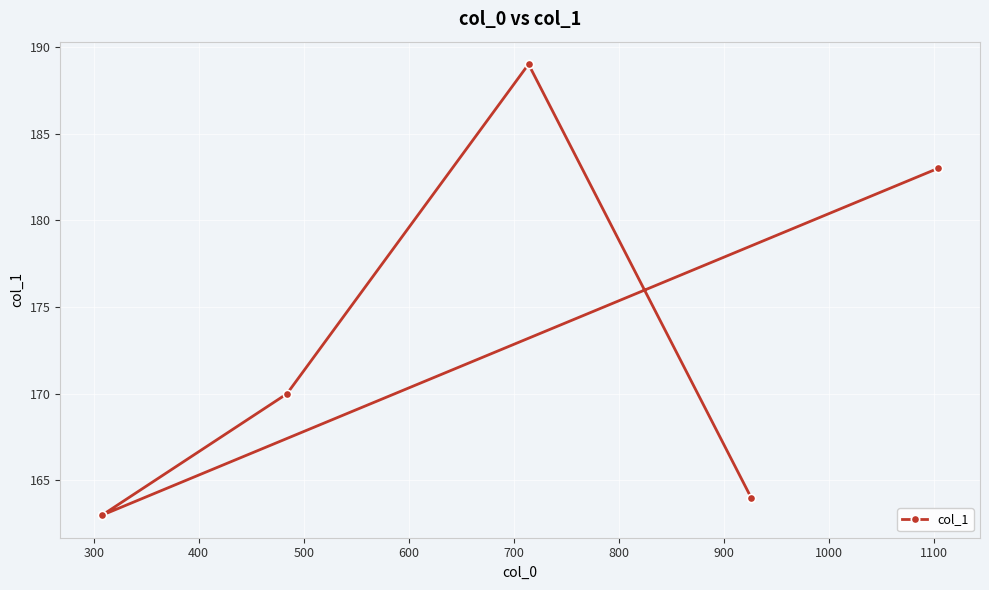

What is the difference between the second highest and minimum values?

20